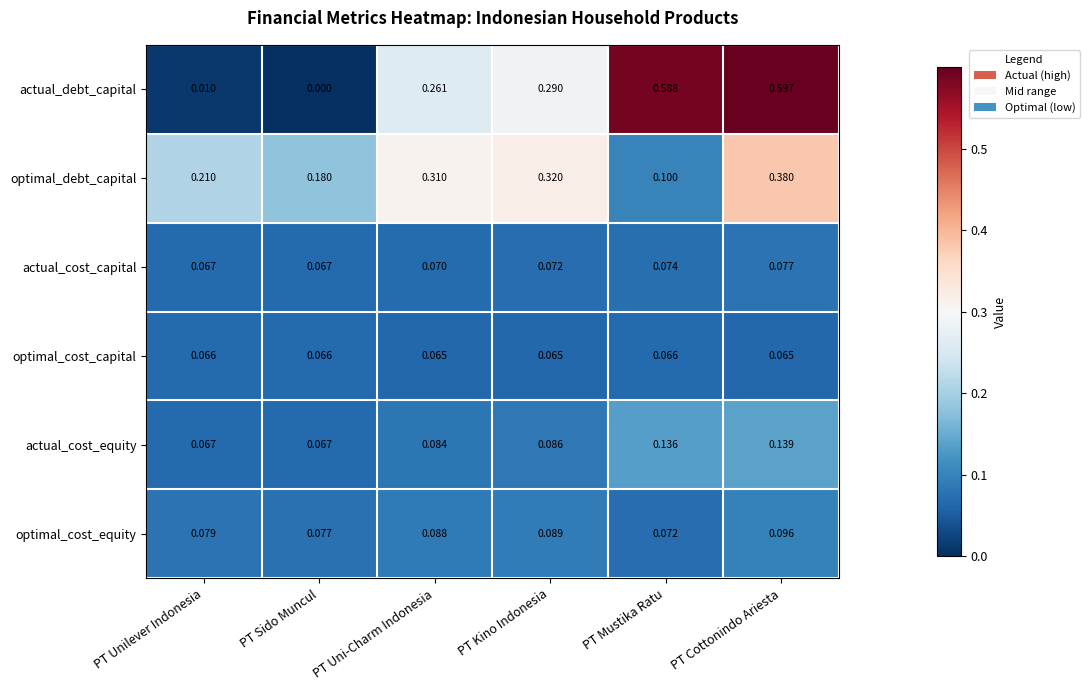

At which category is the sum across all series the highest?

PT Cottonindo Ariesta